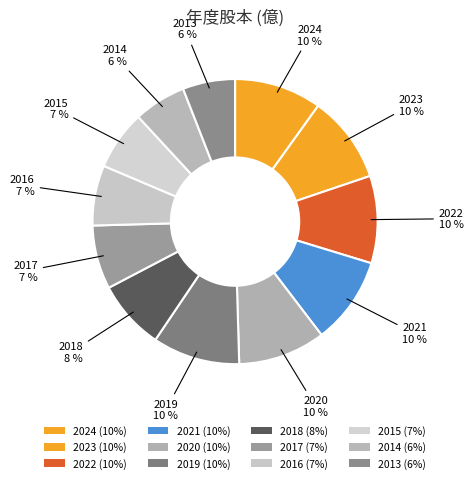

Does 2019 account for over 50% of the chart?

No